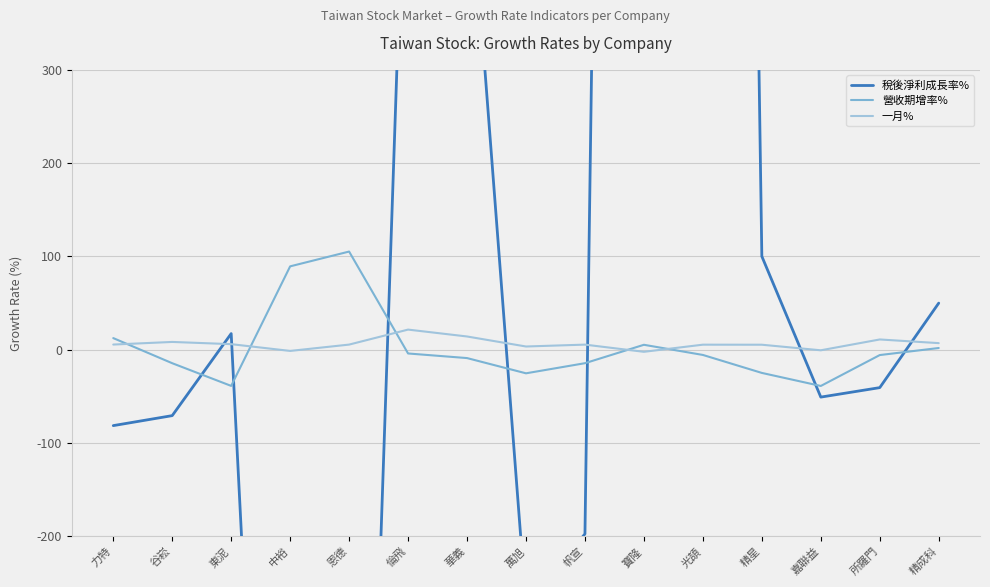

The value of 稅後淨利成長率% at 精星 is 144.0. True or false?

False